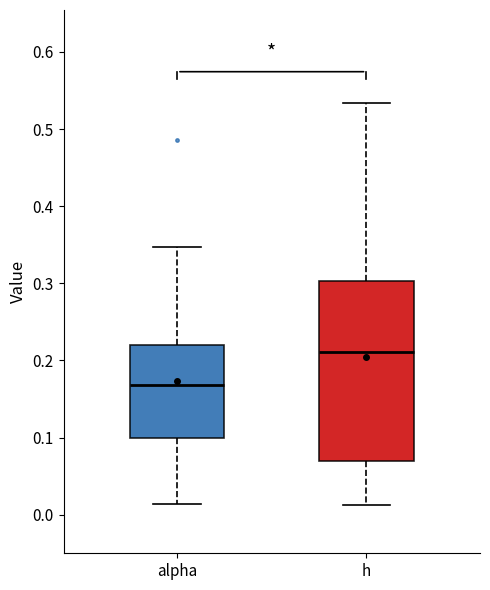

Comparing the boxes themselves (not the whiskers), which one is the tallest?

h